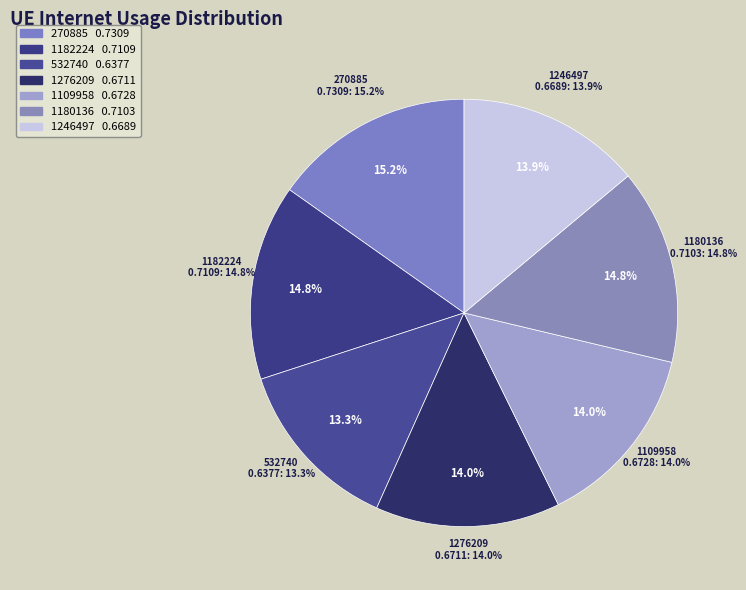

What percentage is the 532740 slice, to the nearest percent?

13%